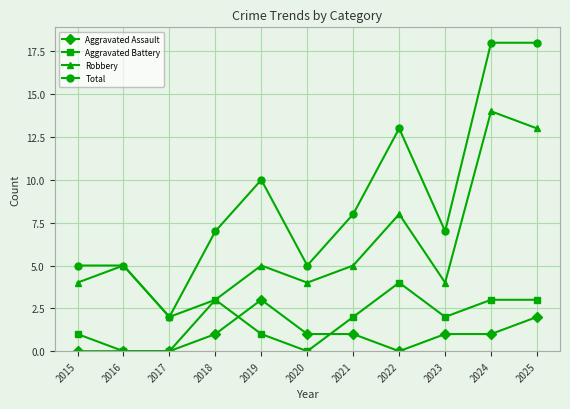

Which series has the largest total across all categories?

Total